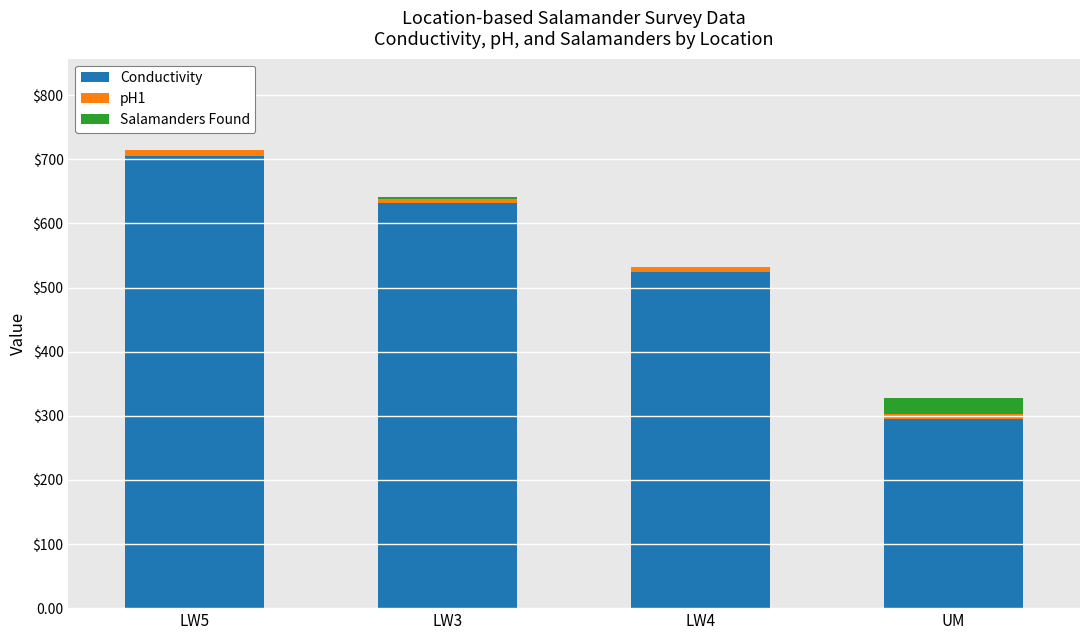

The value of Salamanders Found at LW4 is 0.0. True or false?

True